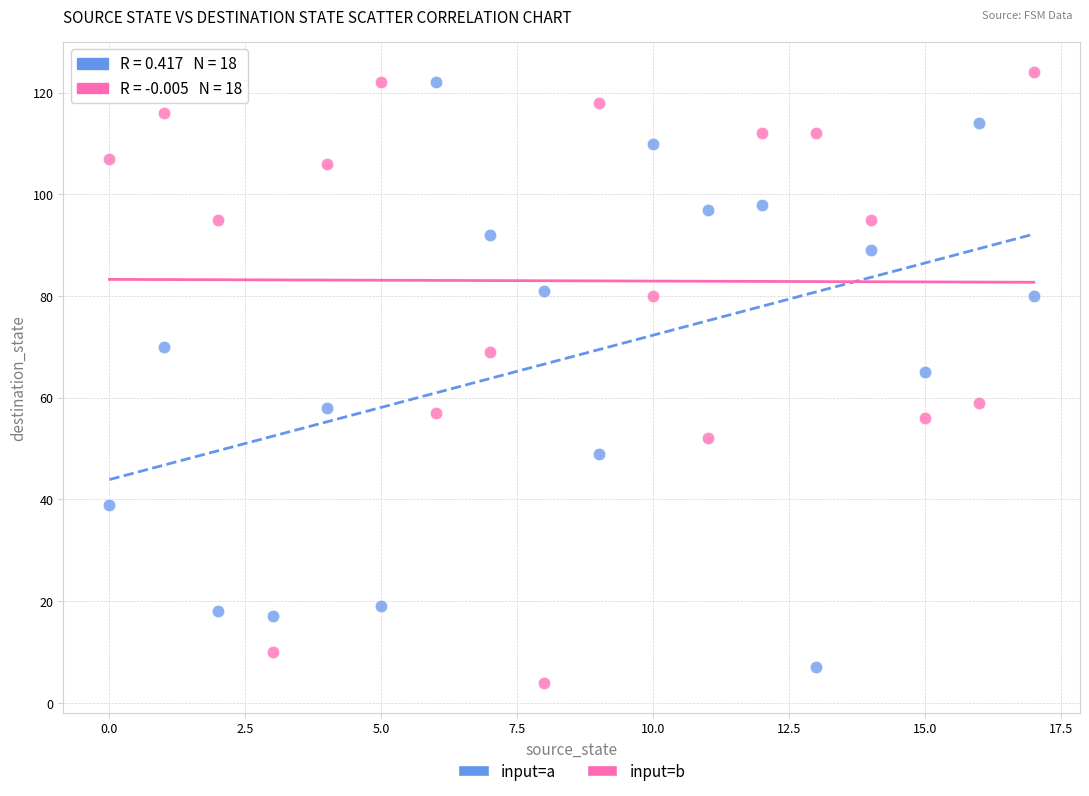

Across all data points, what is the range of Y values (max minus min)?

120